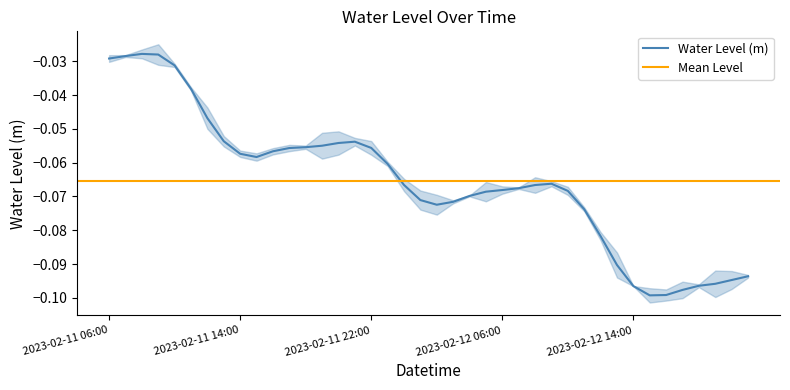

What position from the right is 2023-02-12 07:00?

15